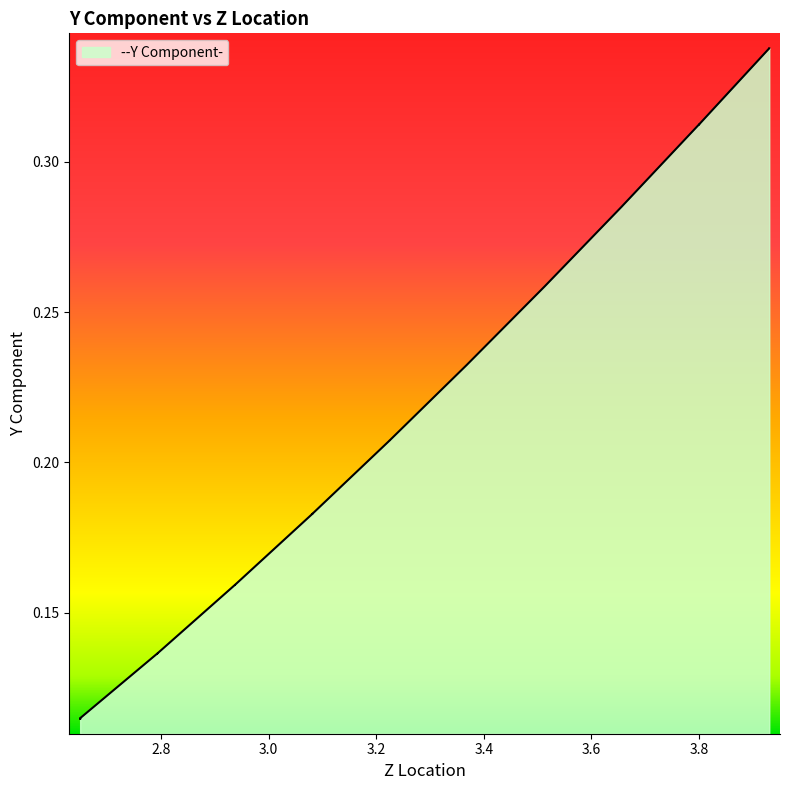

Reading left to right, extract all data points from this chart.

0.1	0.1	0.1	0.1	0.1	0.1	0.1	0.1	0.2	0.2	0.2	0.2	0.2	0.2	0.2	0.2	0.2	0.2	0.2	0.2	0.2	0.2	0.2	0.2	0.3	0.3	0.3	0.3	0.3	0.3	0.3	0.3	0.3	0.3	0.3	0.3	0.3	0.3	0.3	0.3